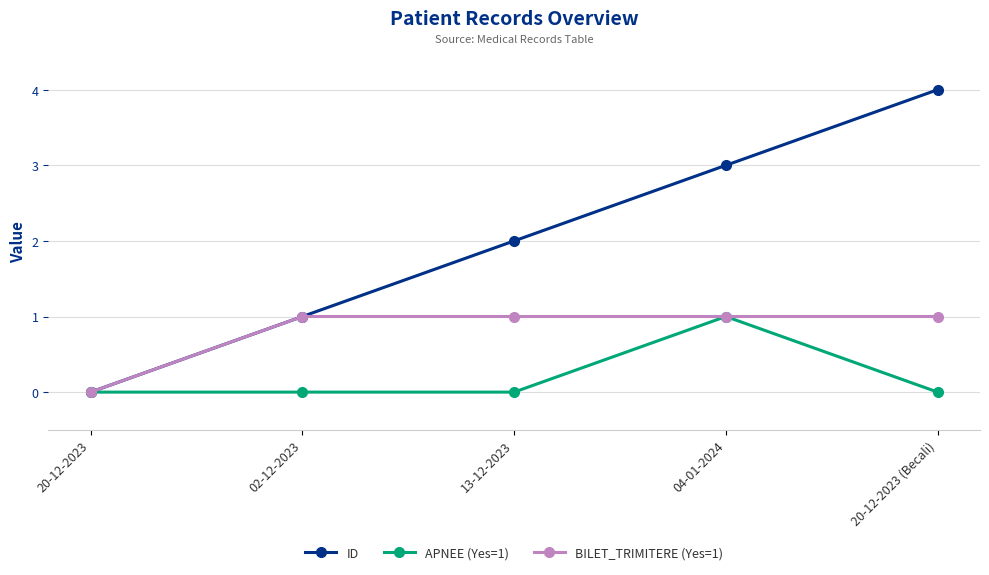

Is the value of BILET_TRIMITERE (Yes=1) at 13-12-2023 greater than the value of ID at 20-12-2023?

Yes